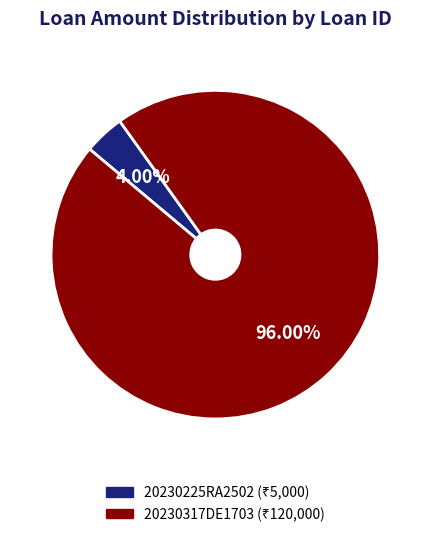

Approximately how many times larger is the value at 20230317DE1703 compared to 20230225RA2502?

24.0